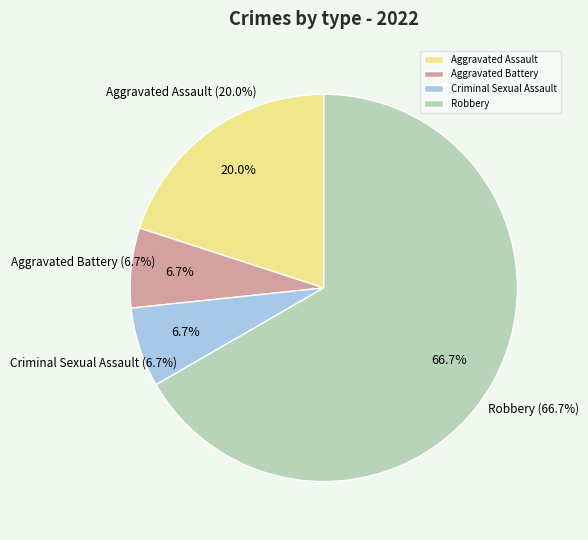

What is the smallest slice in the pie chart?

Aggravated Battery